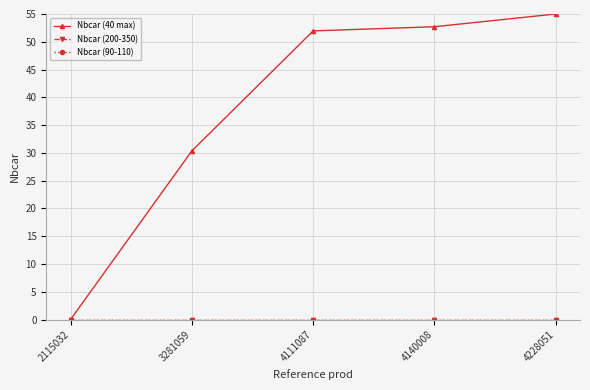

At which label does Nbcar (40 max) first exceed 51?

4111087